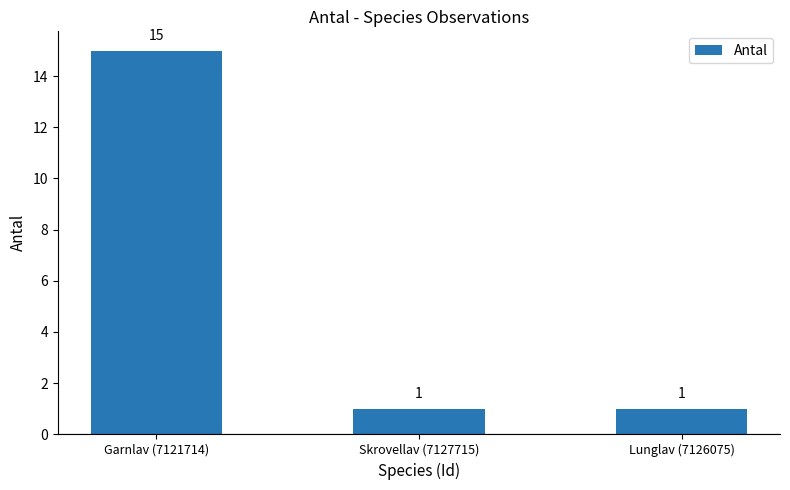

What is the maximum value shown in the chart?

15